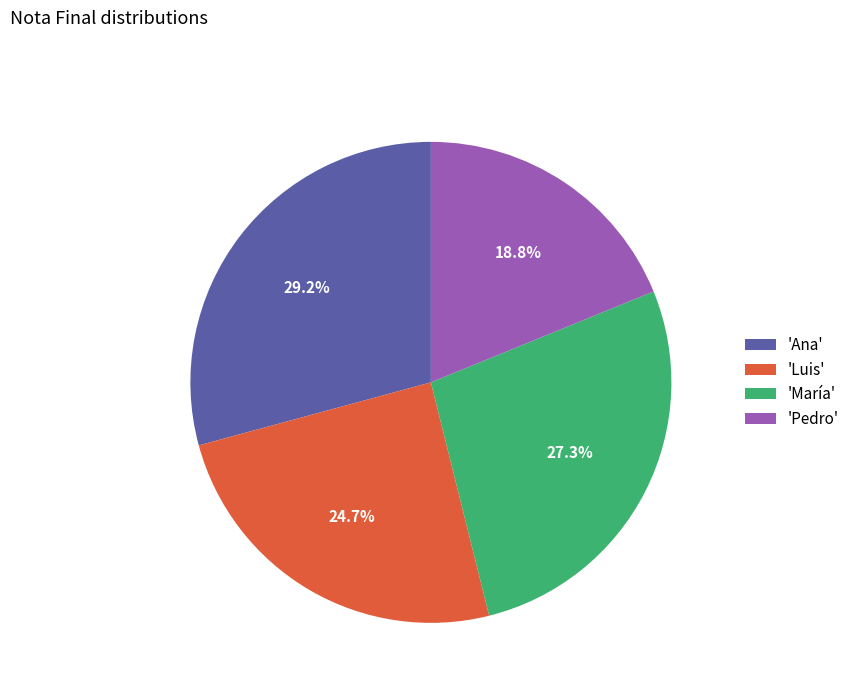

What is the smallest slice in the pie chart?

'Pedro'